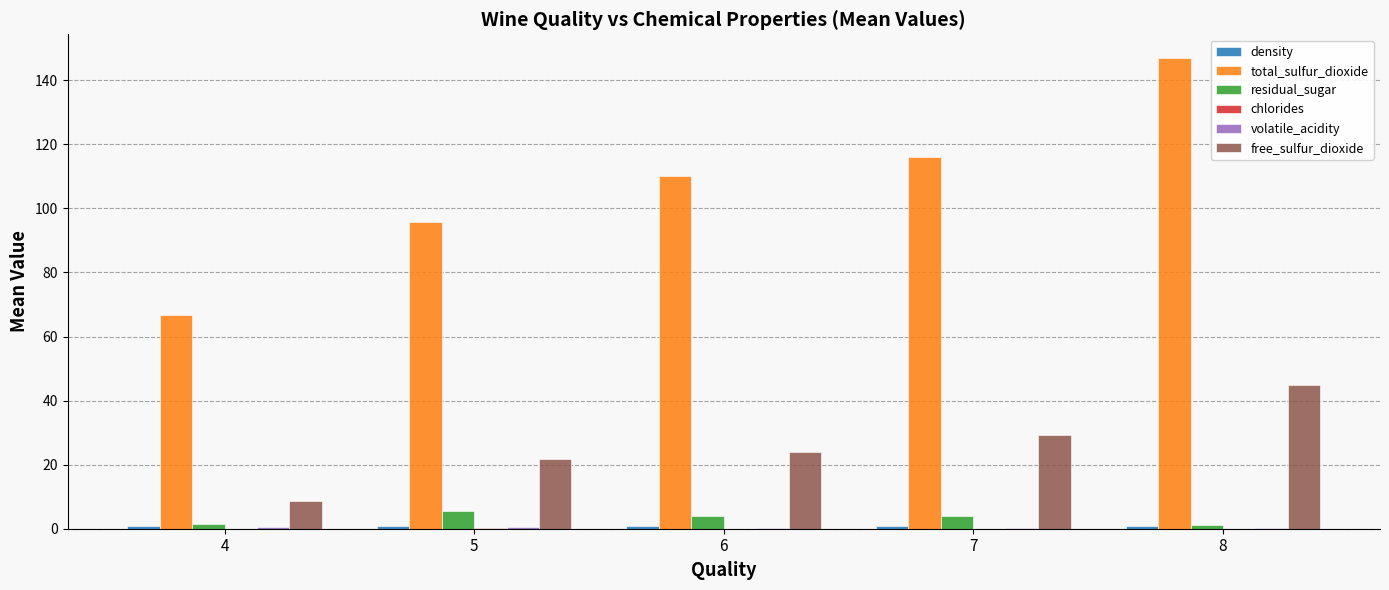

The value of free_sulfur_dioxide at 6 is 24.0. True or false?

True